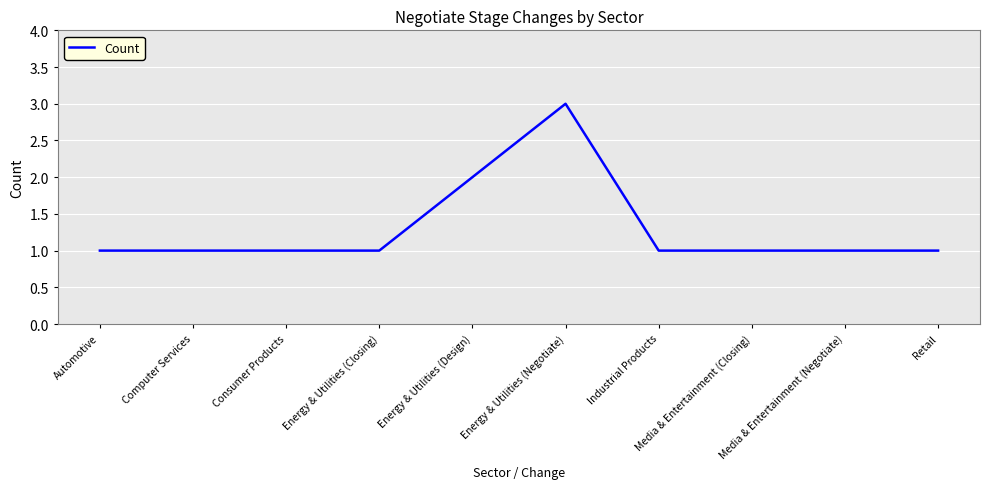

Reading left to right, list all the values displayed in this chart.

Automotive=1	Computer Services=1	Consumer Products=1	Energy & Utilities (Closing)=1	Energy & Utilities (Design)=2	Energy & Utilities (Negotiate)=3	Industrial Products=1	Media & Entertainment (Closing)=1	Media & Entertainment (Negotiate)=1	Retail=1